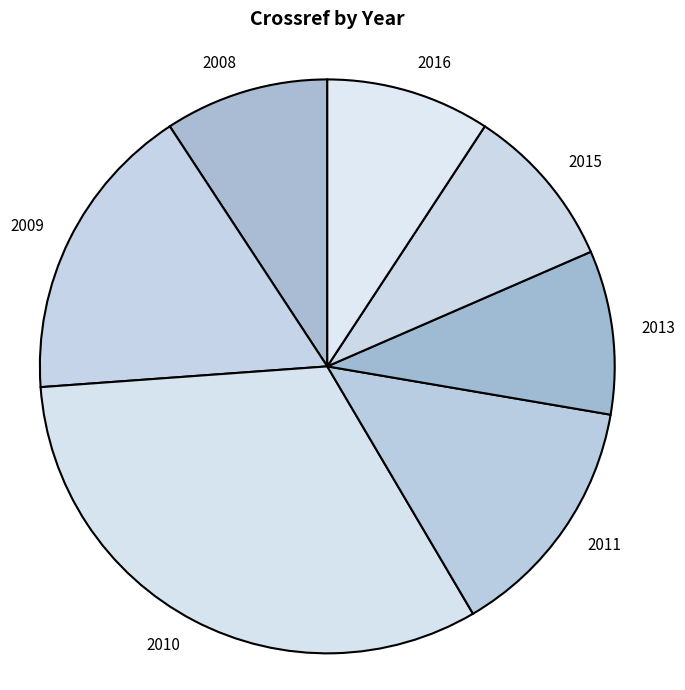

Do 2010 and 2008 together represent more than half of the pie?

No